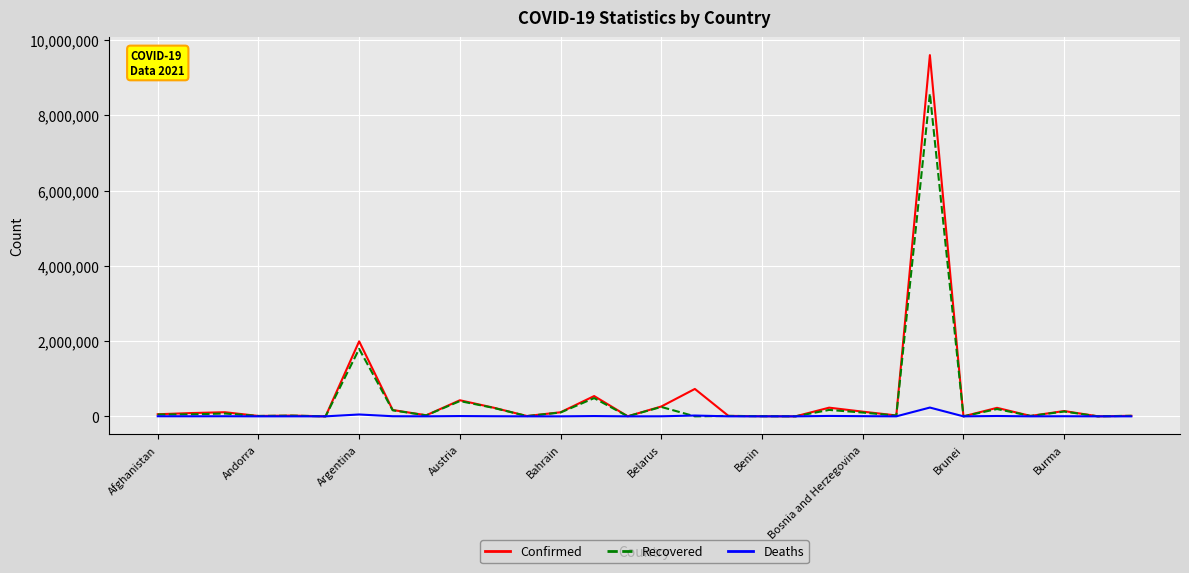

What is the highest value of the Confirmed series?

9599565